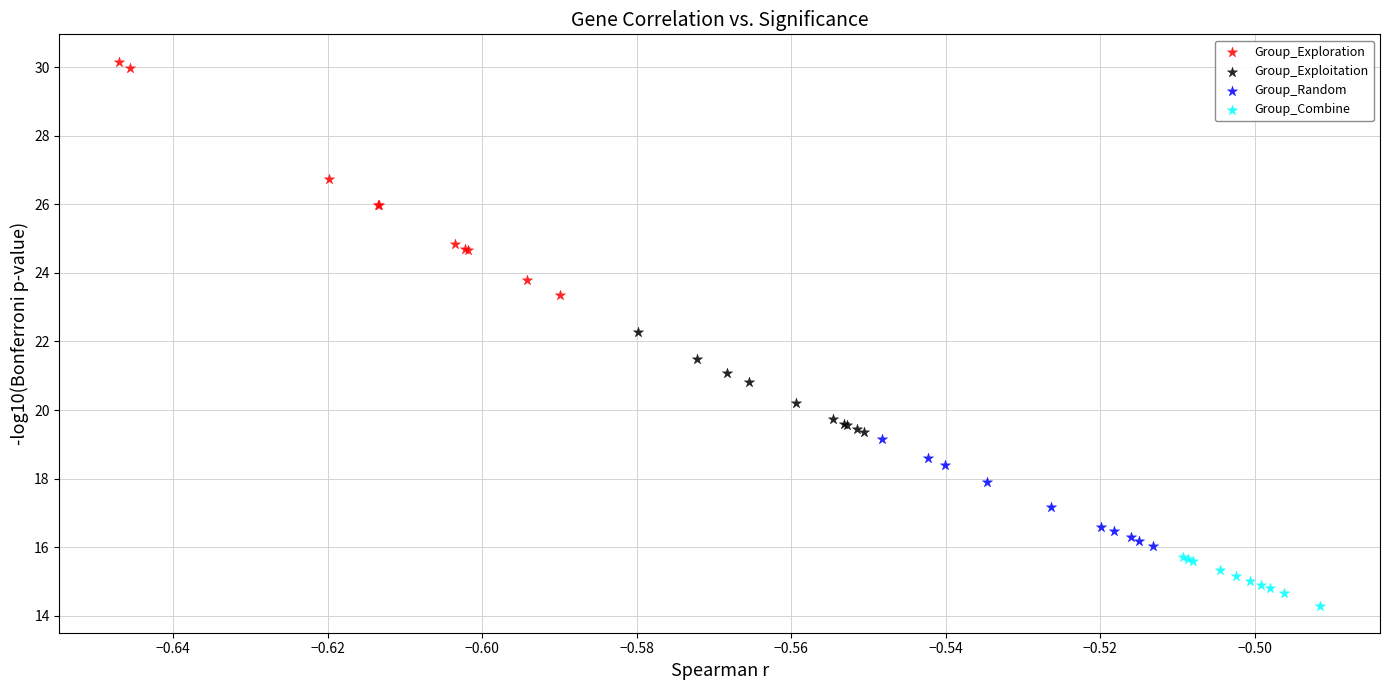

Which series contains the lowest Y value?

Group_Combine